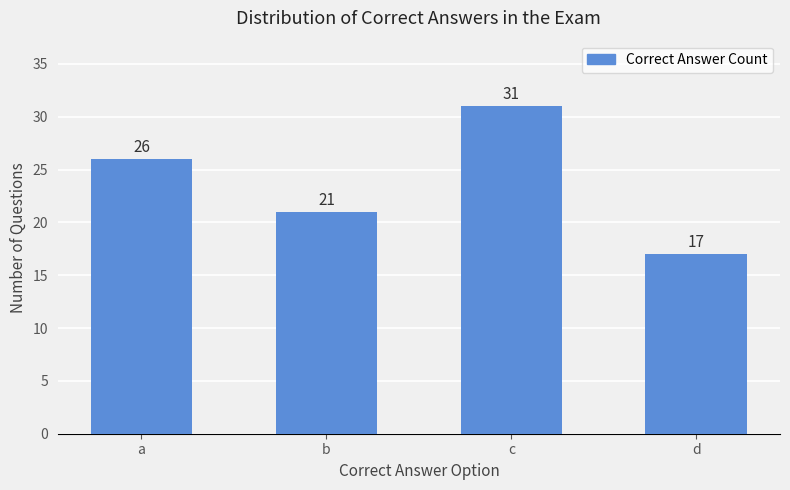

List the labels in order of value, smallest first.

d, b, a, c